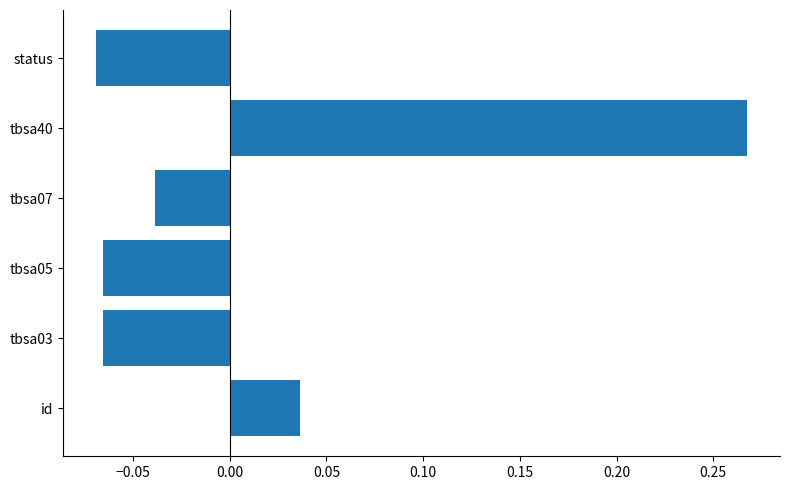

Which label corresponds to the largest value in the chart?

tbsa40